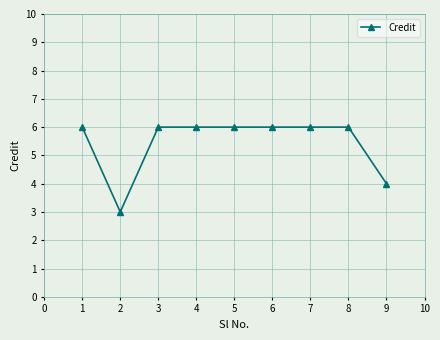

Read the value at 4.

6